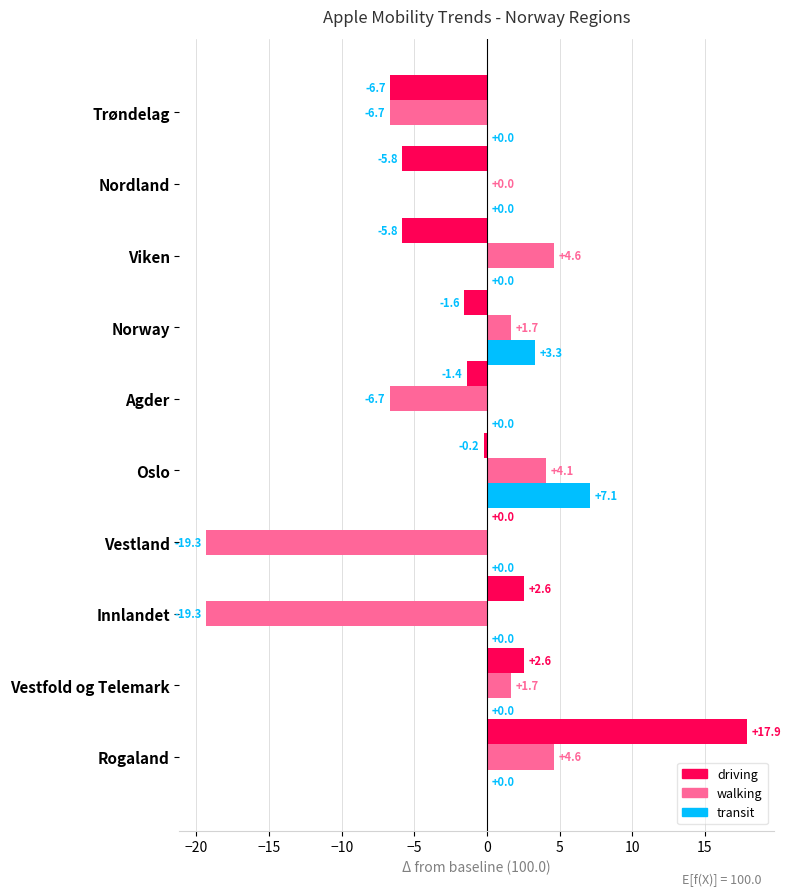

Which category has the highest value across all series?

Rogaland